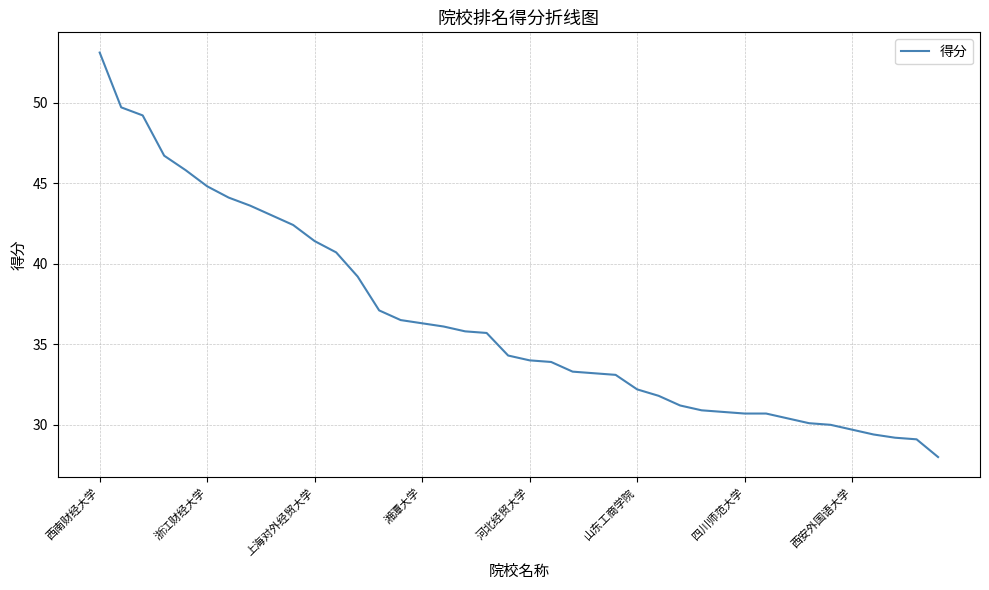

What is the difference between the maximum and minimum values?

25.1